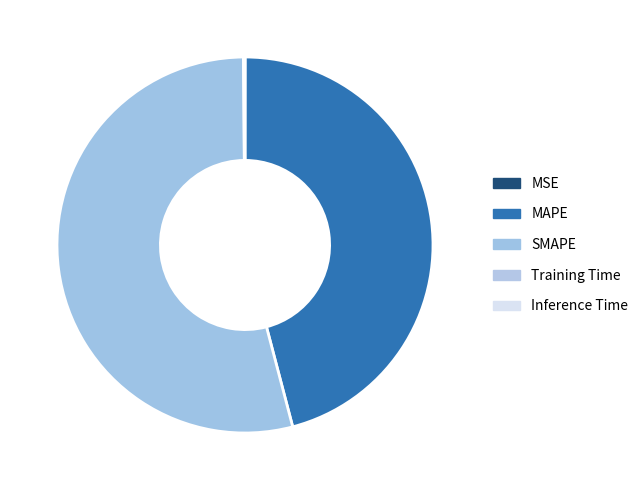

True or false: Training Time accounts for 6% of the total.

False